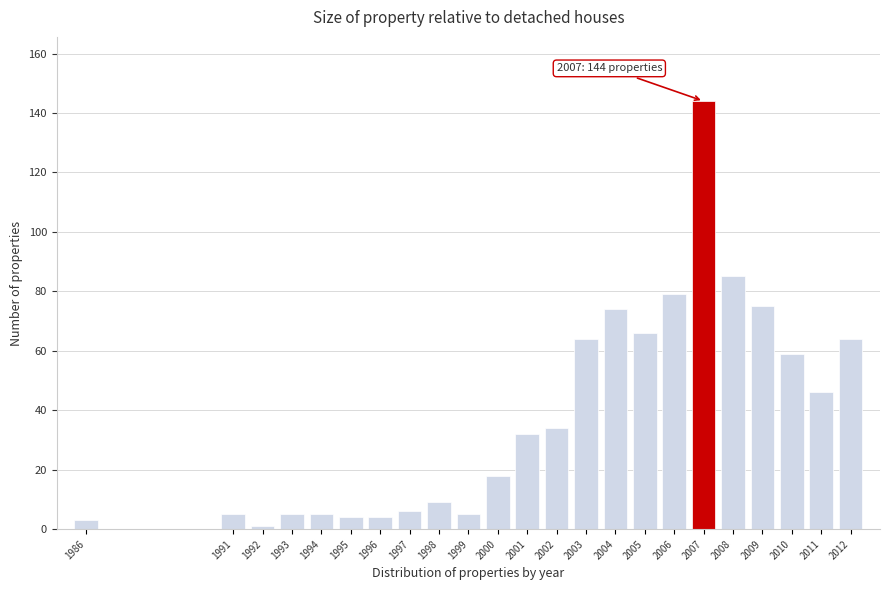

Reading left to right, extract all data points from this chart.

1986=3	1991=5	1992=1	1993=5	1994=5	1995=4	1996=4	1997=6	1998=9	1999=5	2000=18	2001=32	2002=34	2003=64	2004=74	2005=66	2006=79	2007=144	2008=85	2009=75	2010=59	2011=46	2012=64